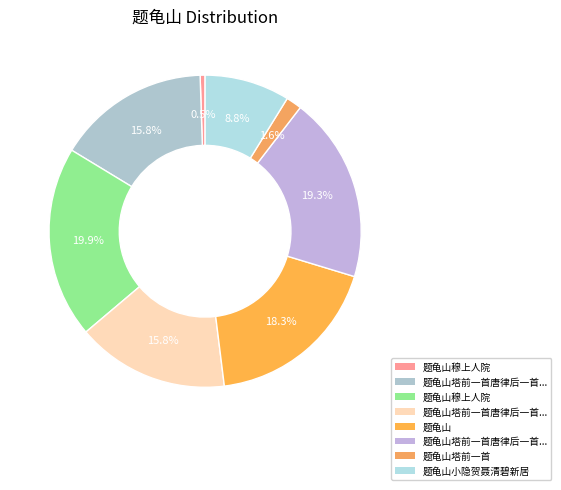

The 题龟山塔前一首唐律后一首进退格 其二 slice represents 6% of the pie. True or false?

False